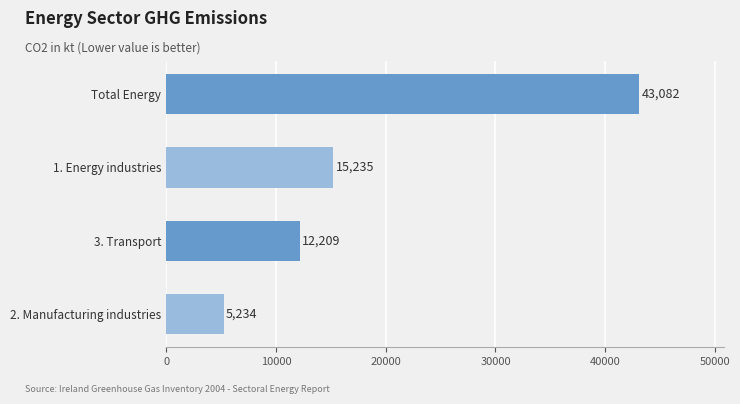

The chart shows a value of 3863.4 at 3. Transport. True or false?

False